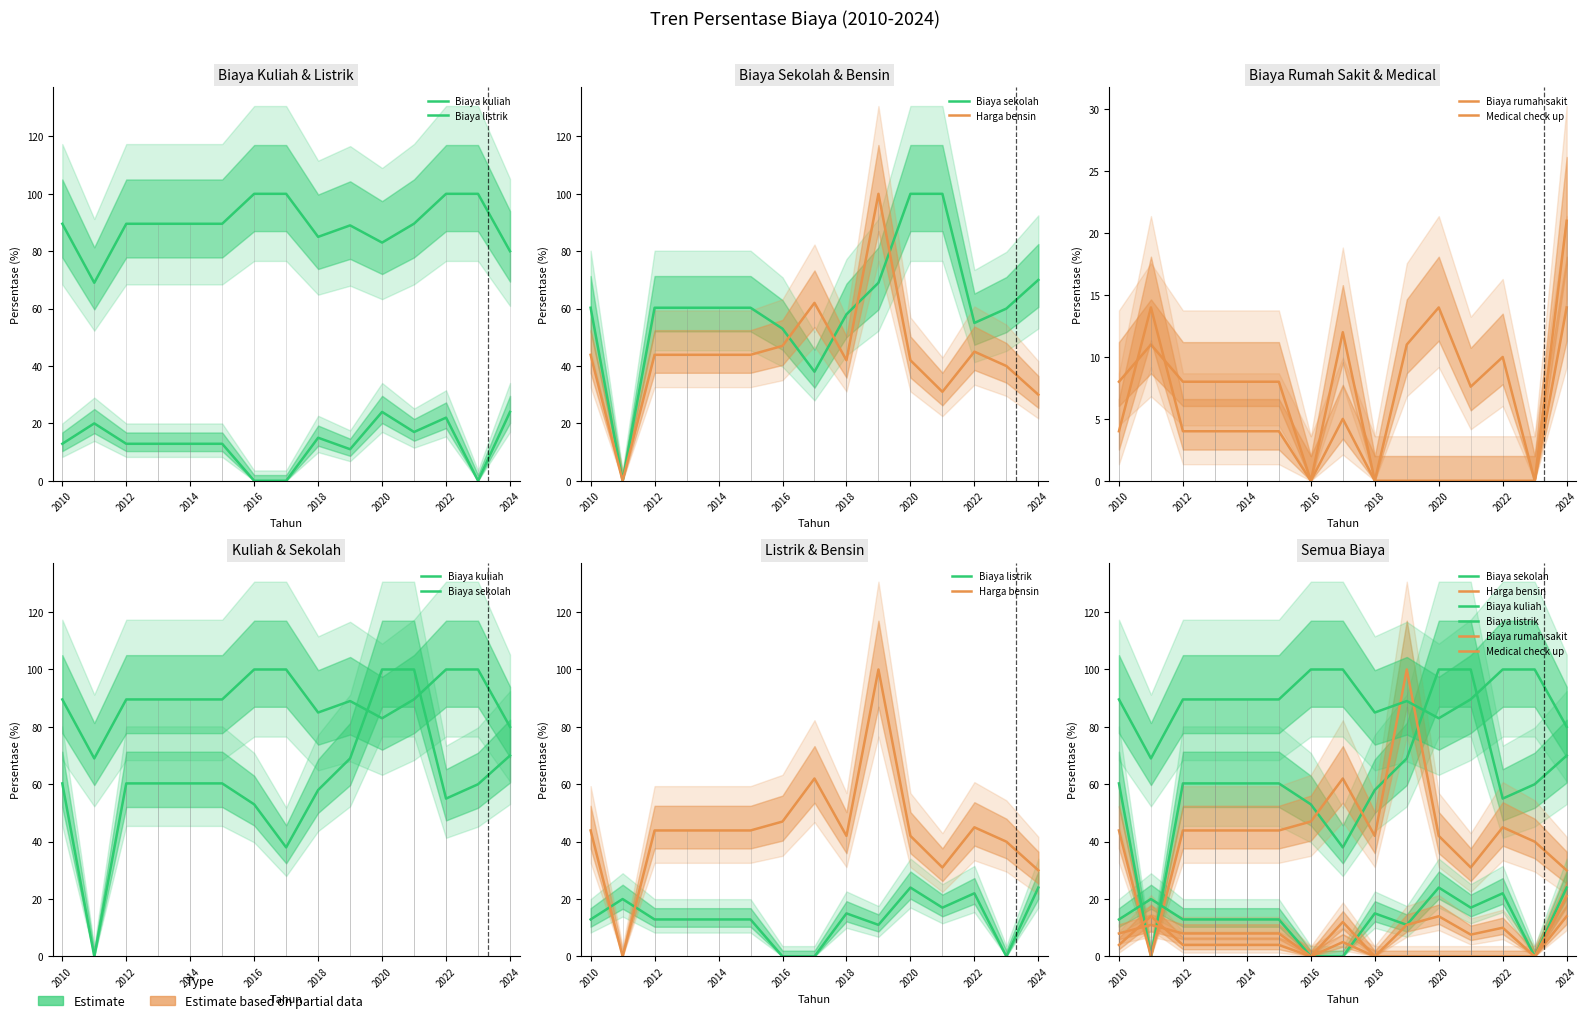

What is the difference between the maximum and minimum values in the Biaya rumah sakit series?

14.0